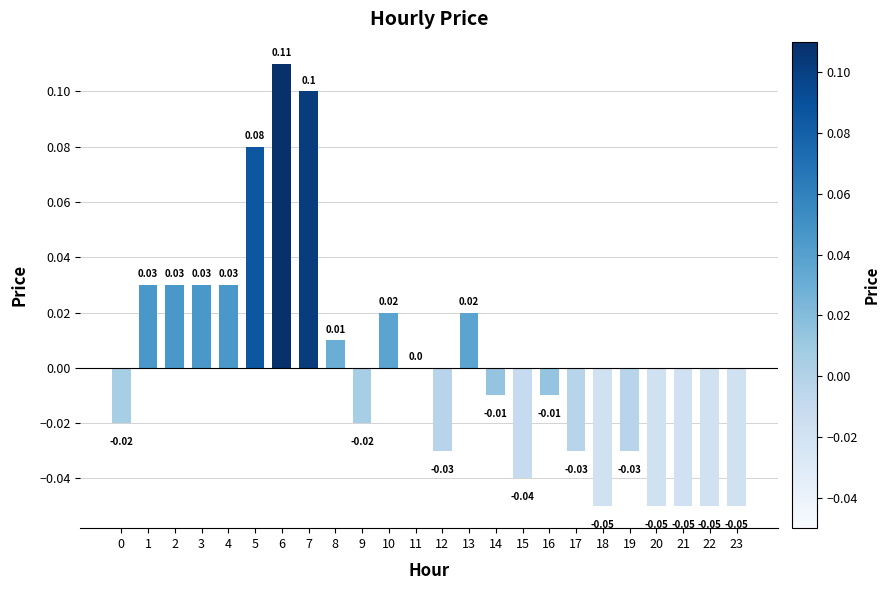

Which has a higher value, 20 or 15?

15